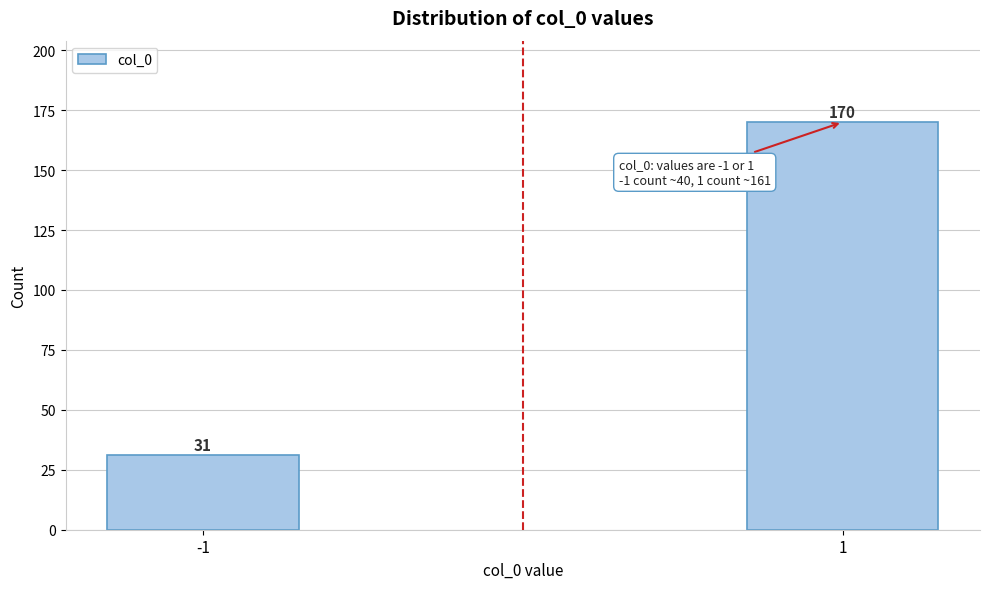

Reading left to right, transcribe all the data shown in this chart.

-1=31	1=170